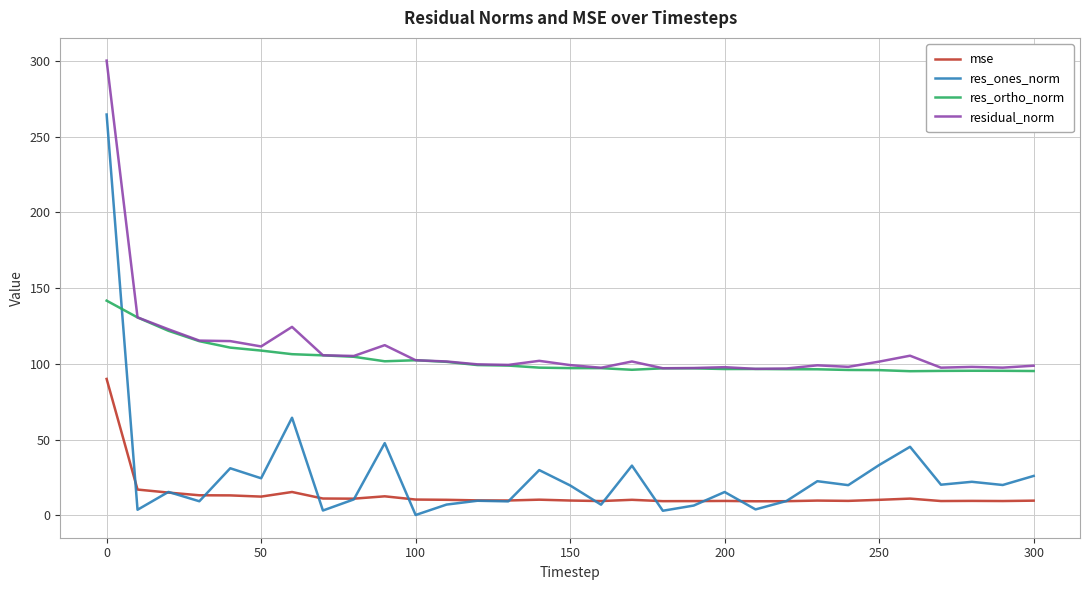

Which series has the largest range (max minus min)?

res_ones_norm